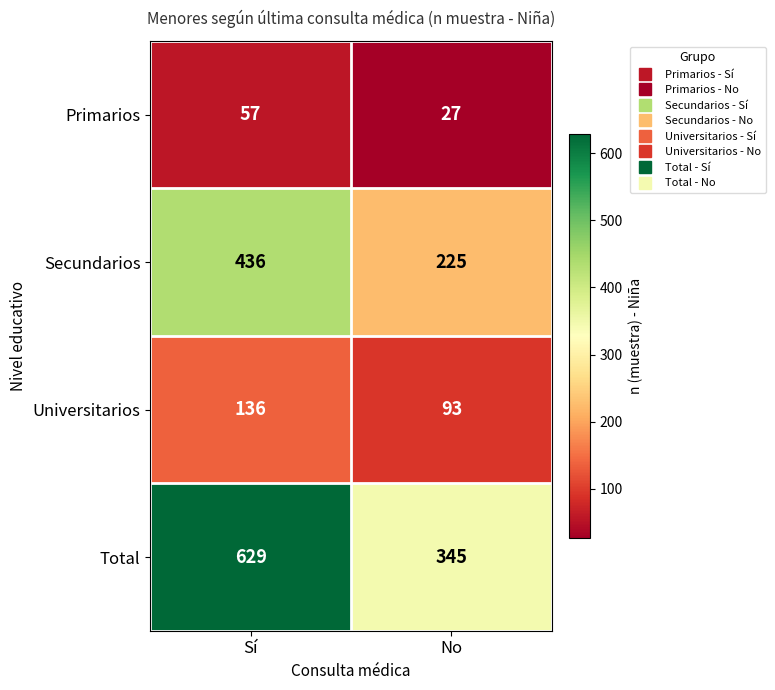

Which category has the highest value across all series?

Sí